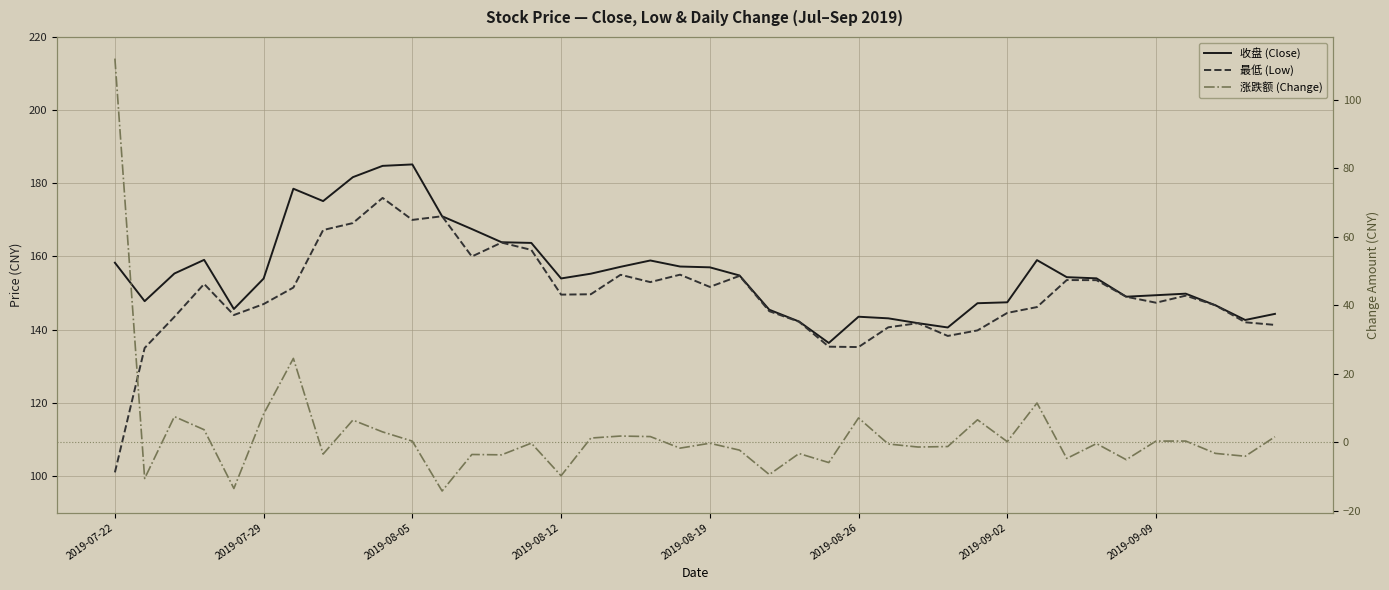

True or false: 最低 (Low) and 收盘 (Close) cross at least once.

False